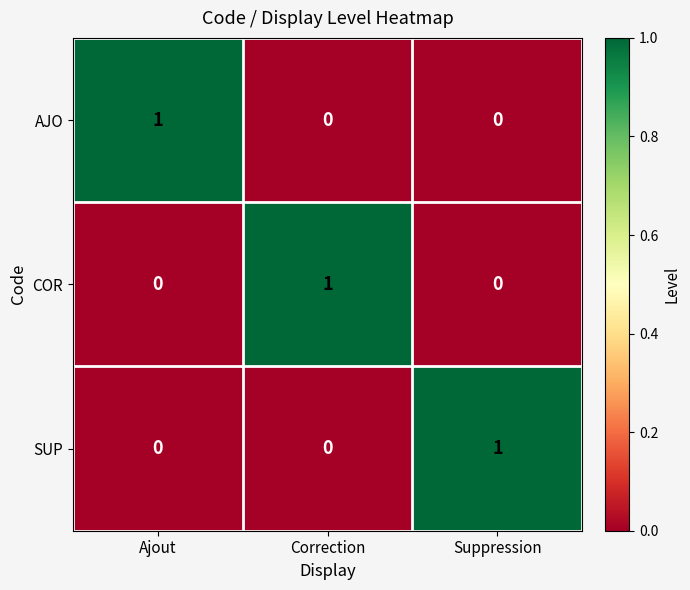

Which category has the highest value in the AJO series?

Ajout